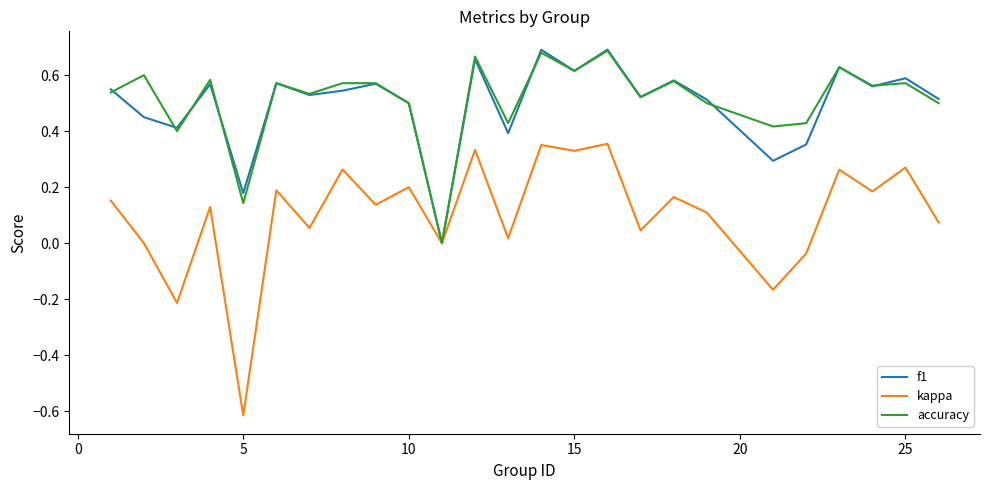

Which series has the largest range (max minus min)?

kappa